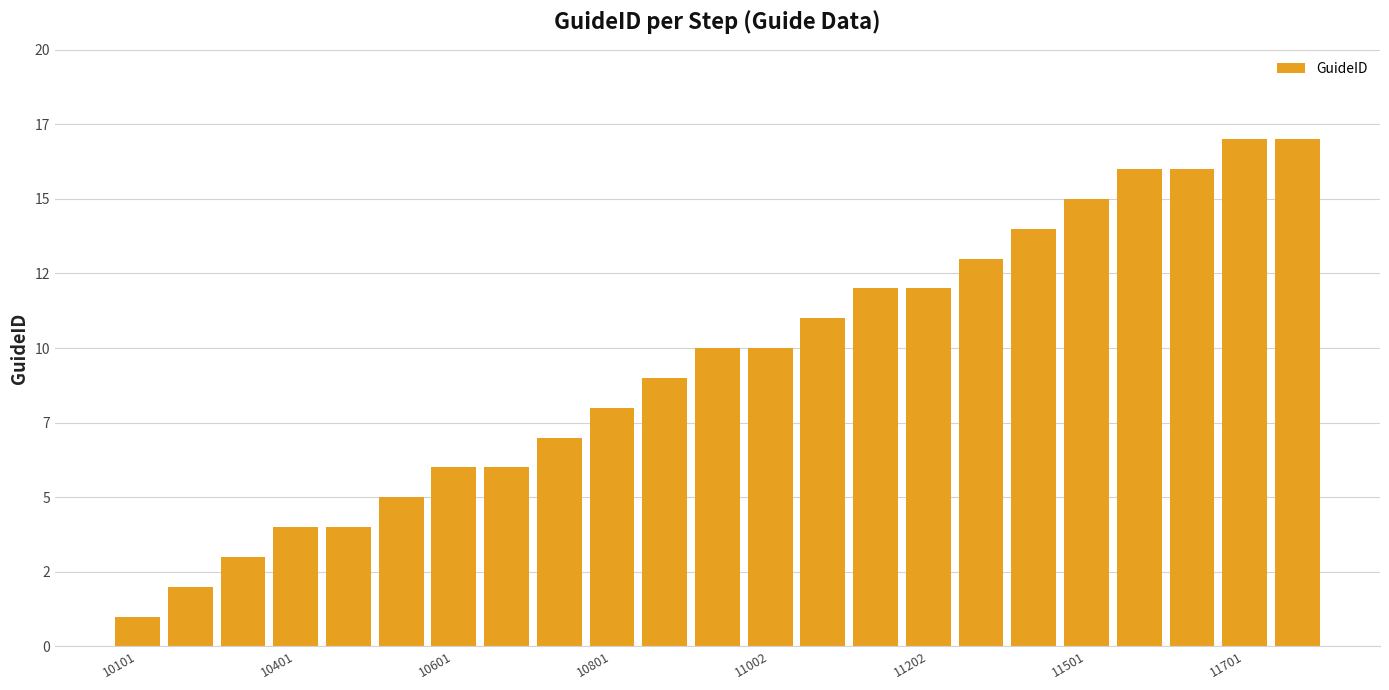

How many bars are there in total?

23